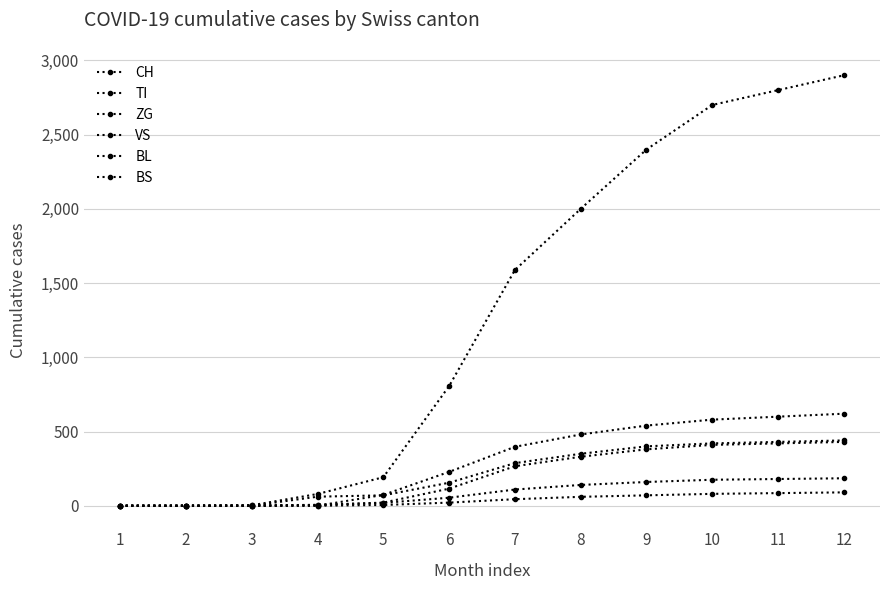

The value of CH at 6 is 167. True or false?

False